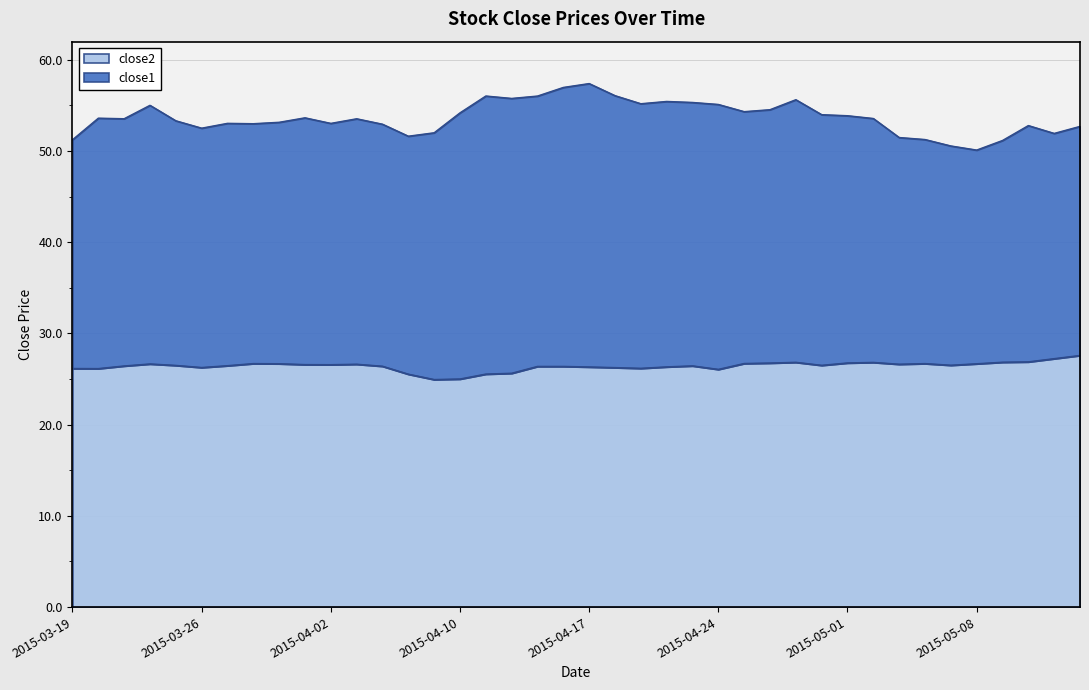

What is the total value across all series at 2015-05-01?

53.9